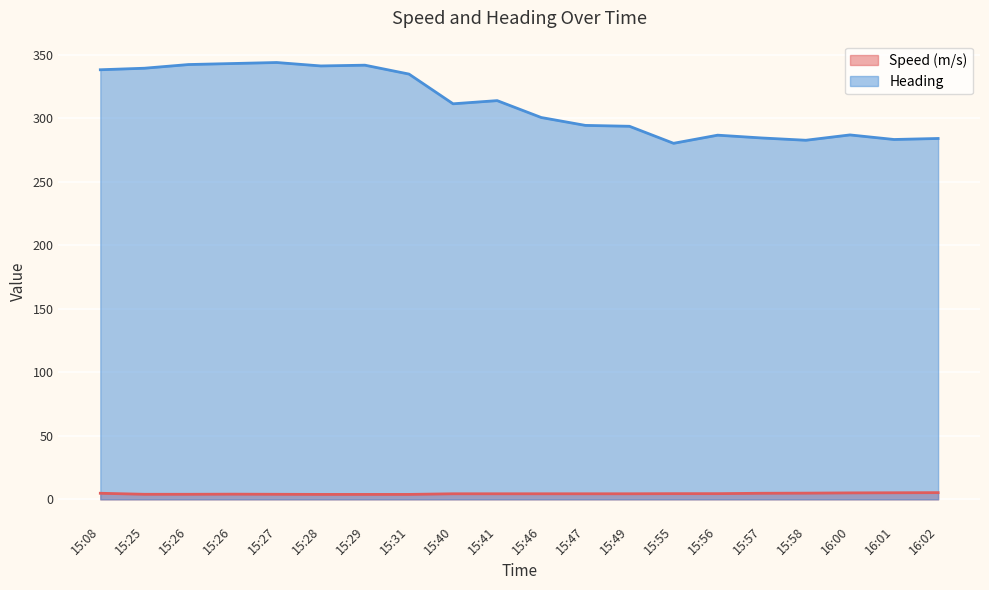

What is the label of the 17th point from the right?

15:26